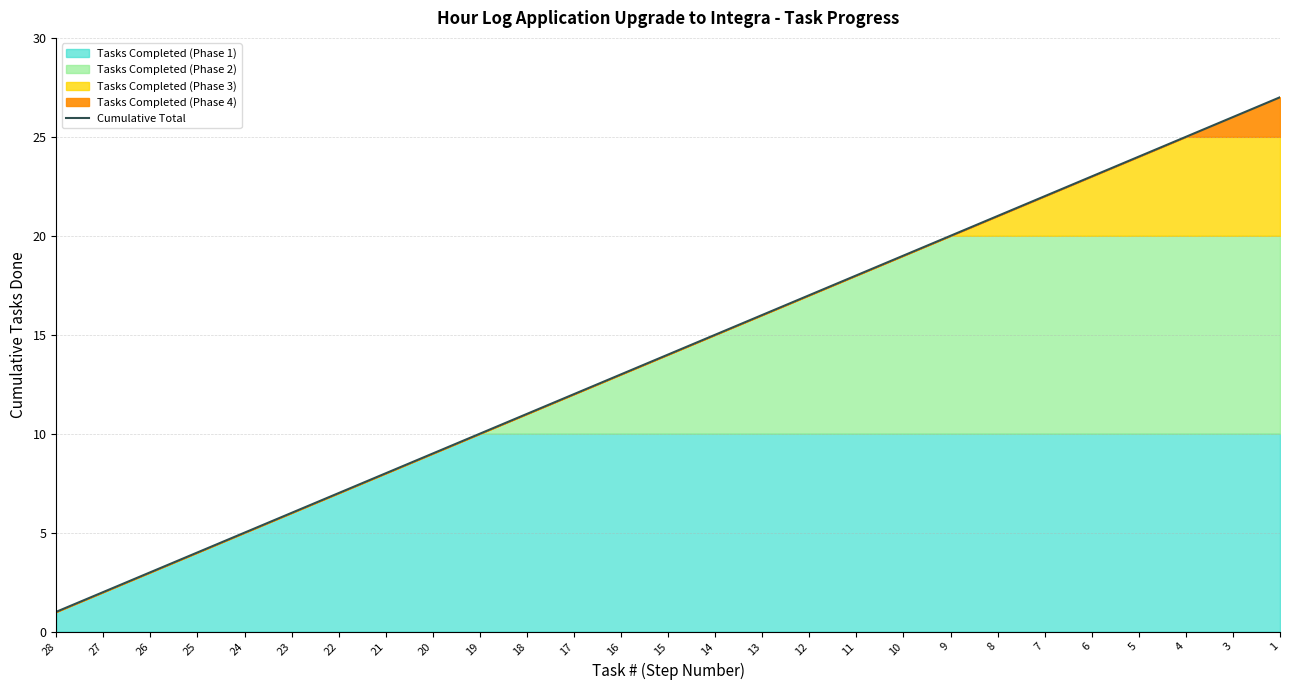

How many lines are shown in the chart?

1